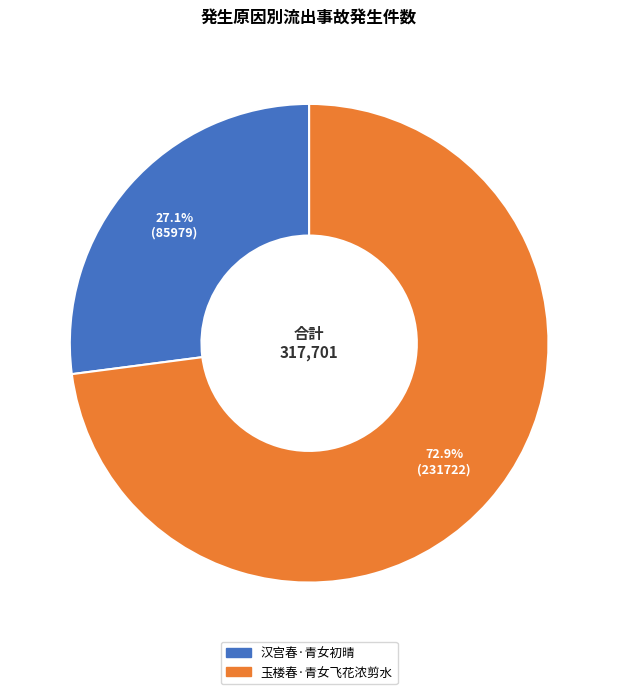

Approximately how many times larger is the value at 汉宫春·青女初晴 compared to 玉楼春·青女飞花浓剪水?

0.4